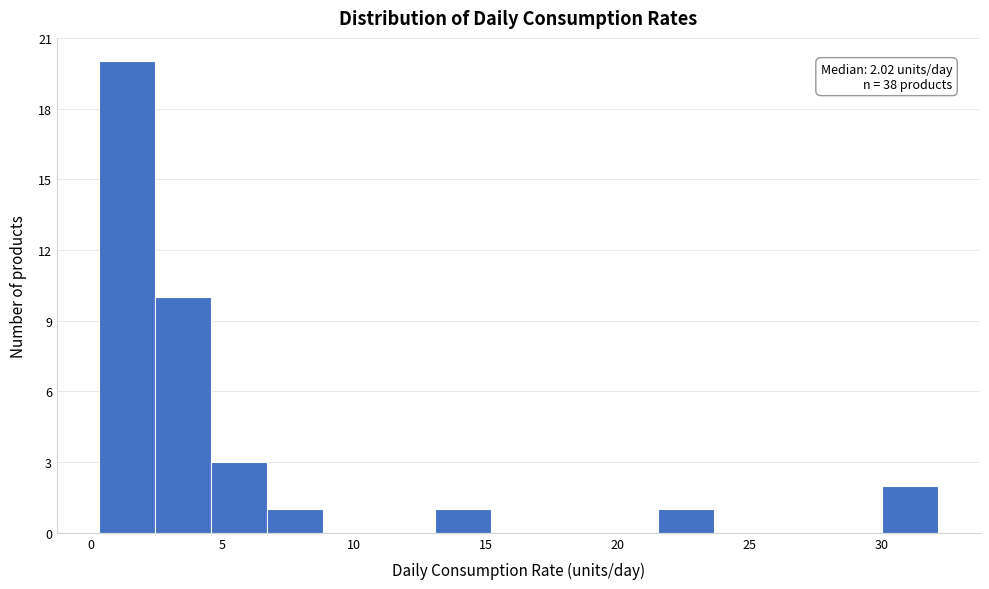

Over which range of the x-axis is the bar tallest?

0.5 to 2.5